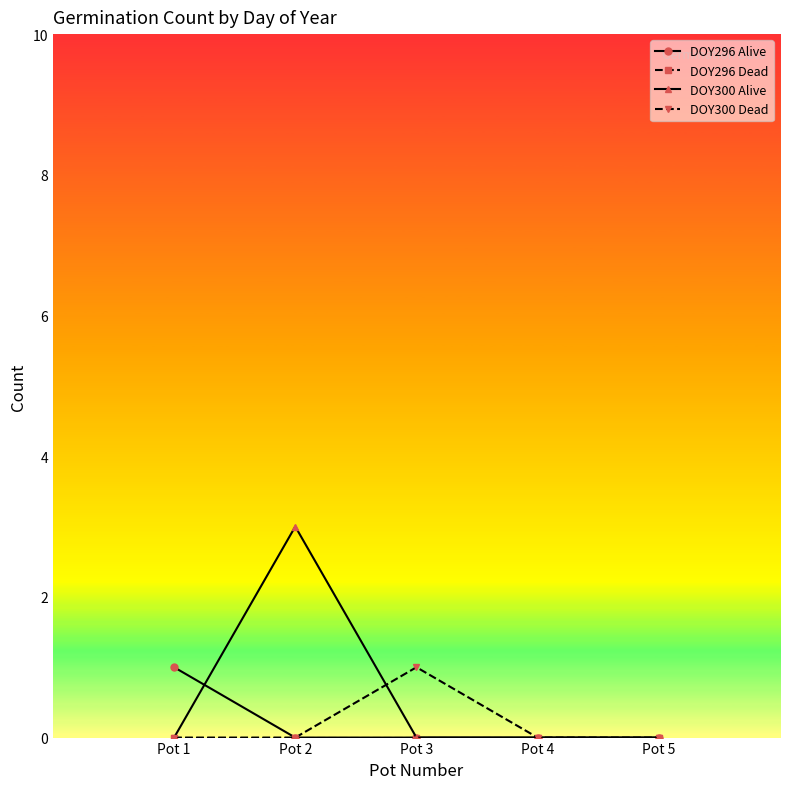

How many interior local peaks does the DOY300 Dead series have?

1